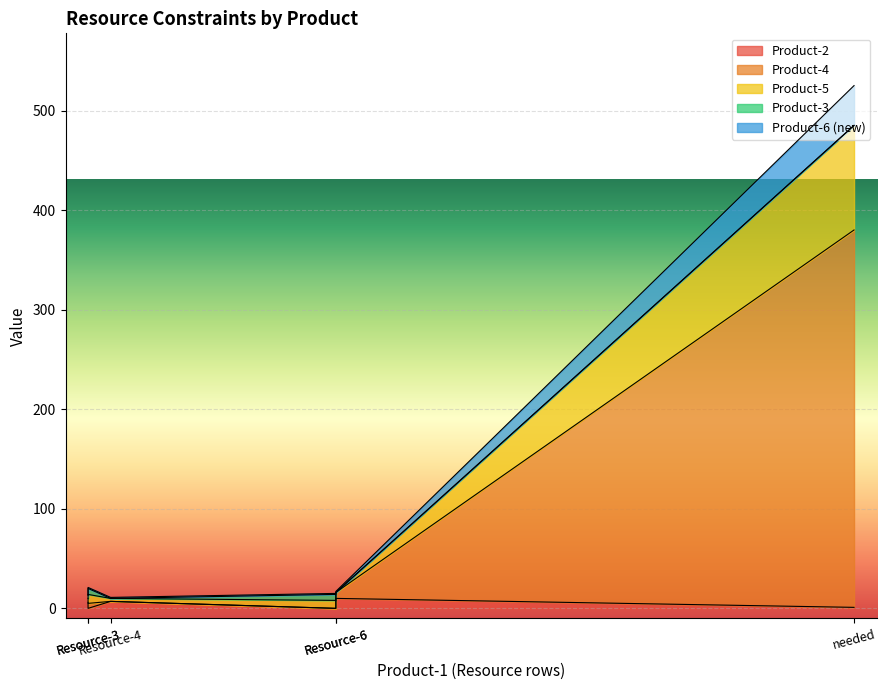

What is the highest value of the Product-5 series?

105